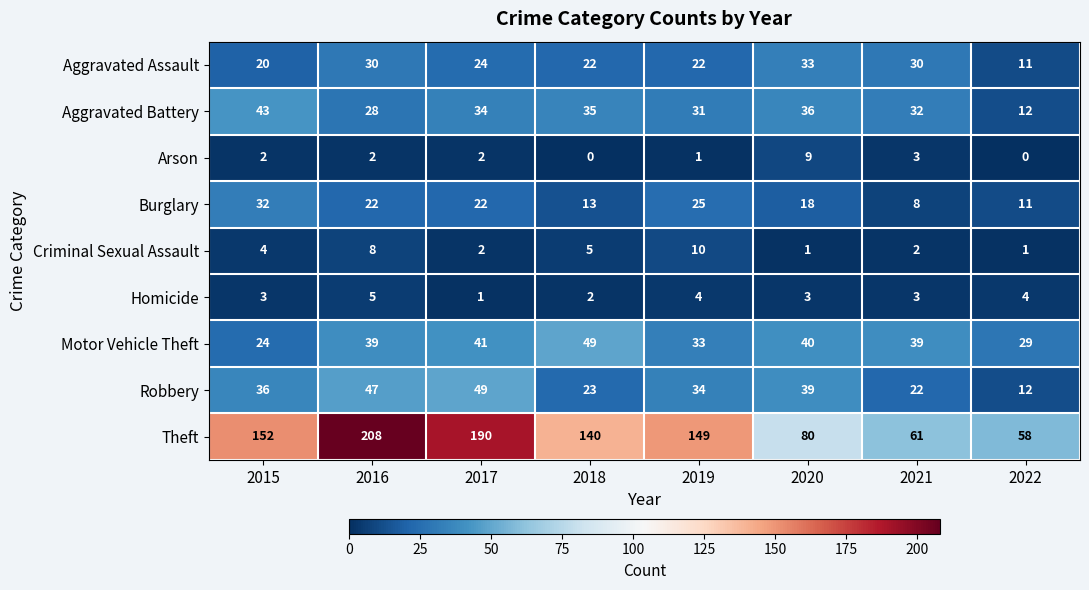

What is the maximum value shown in the chart?

208